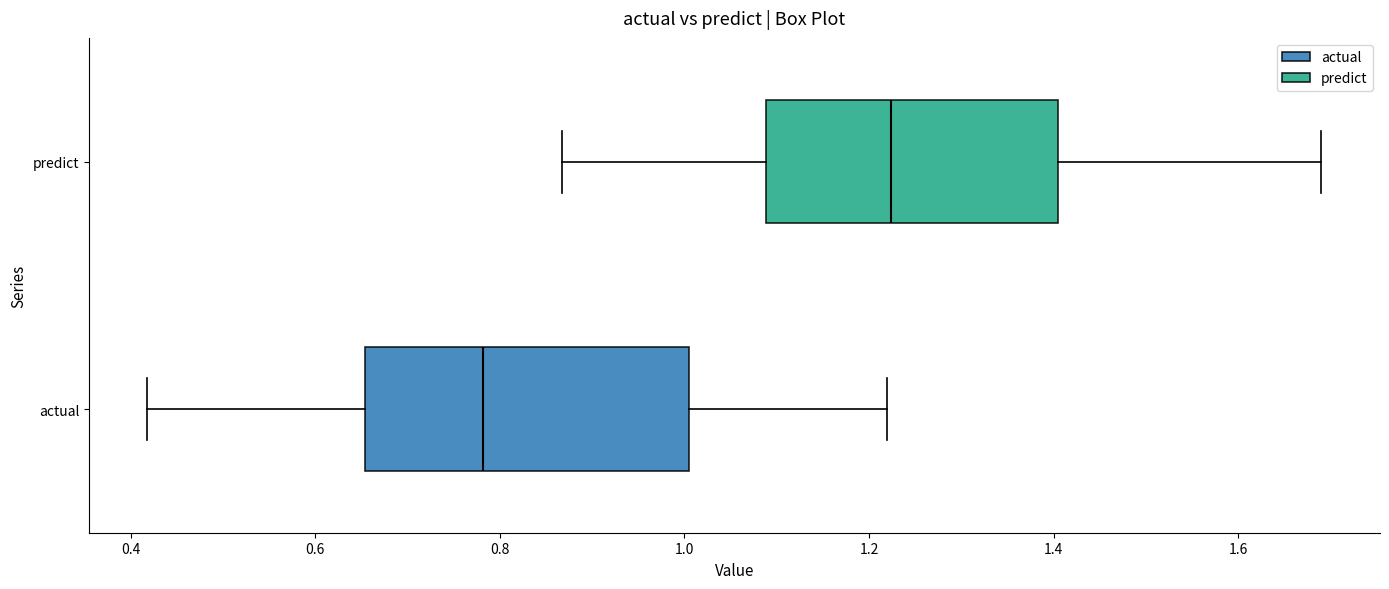

Which box's median line is the furthest to the left?

actual